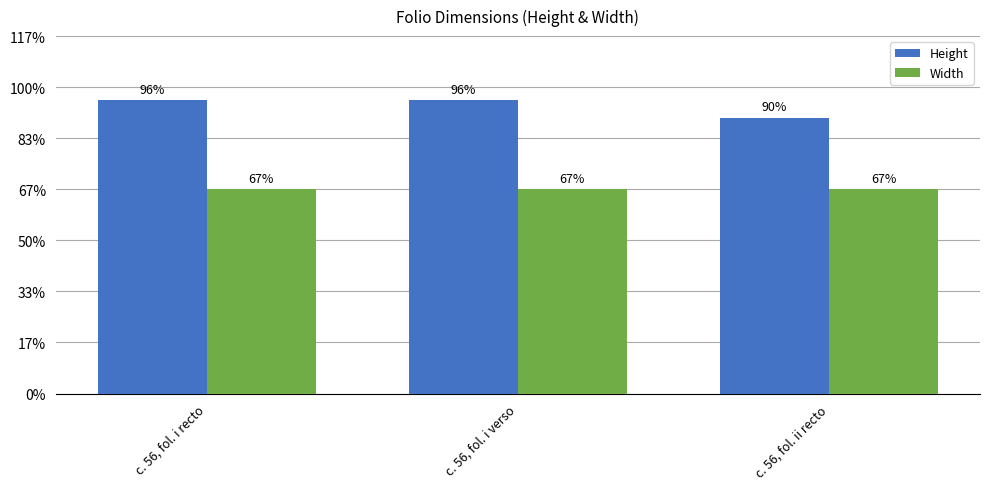

What are all the series names shown in the legend?

Height, Width